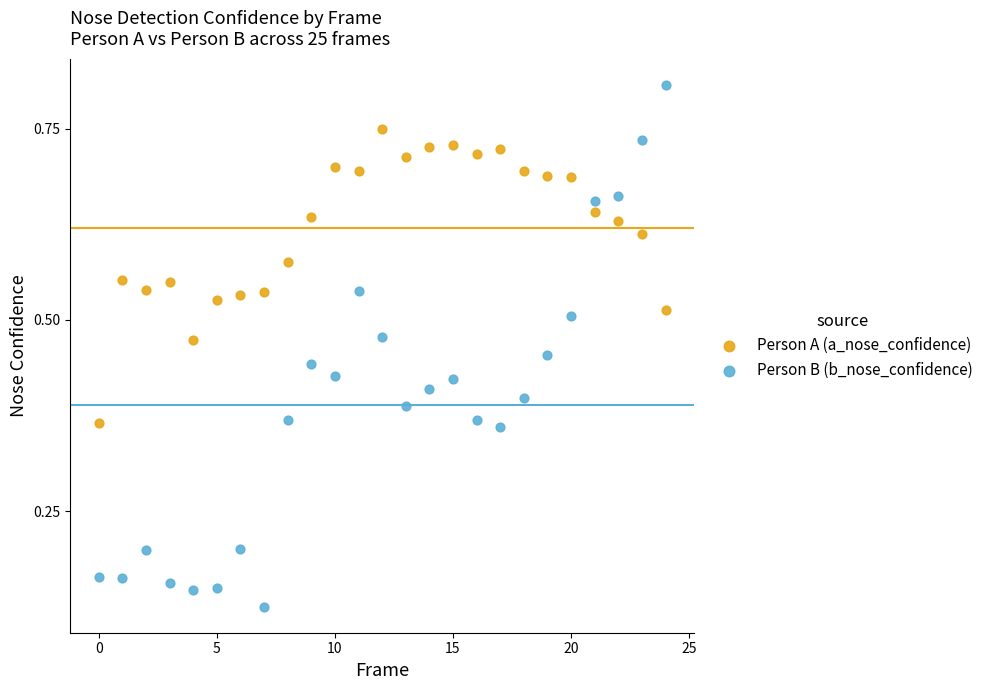

Which series reaches the minimum Y coordinate?

Person B (b_nose_confidence)